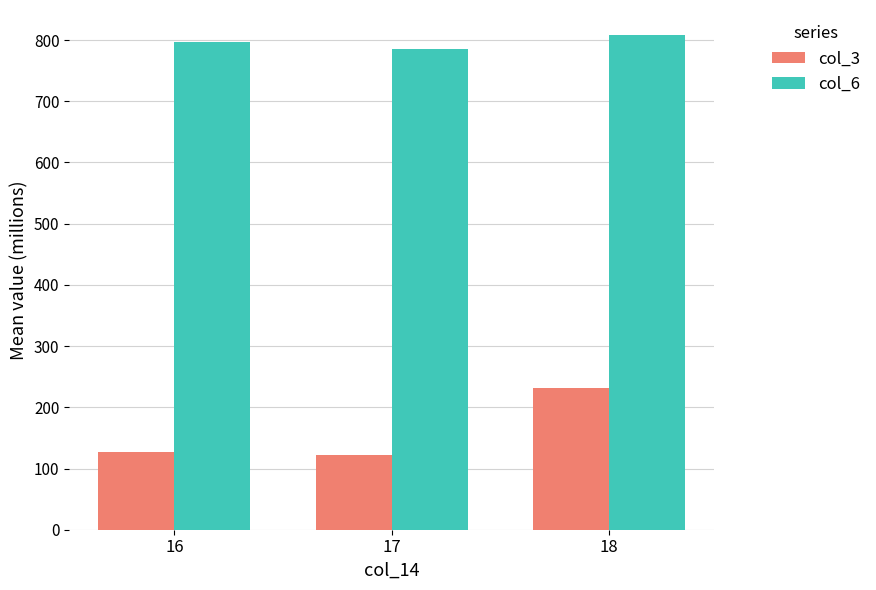

Which series has the largest range (max minus min)?

col_3